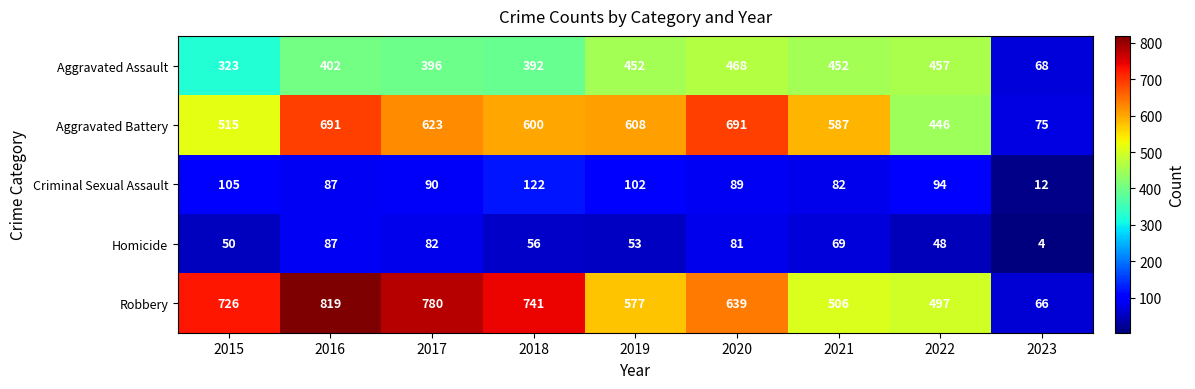

Is it true that Aggravated Battery equals 209 at 2017?

False